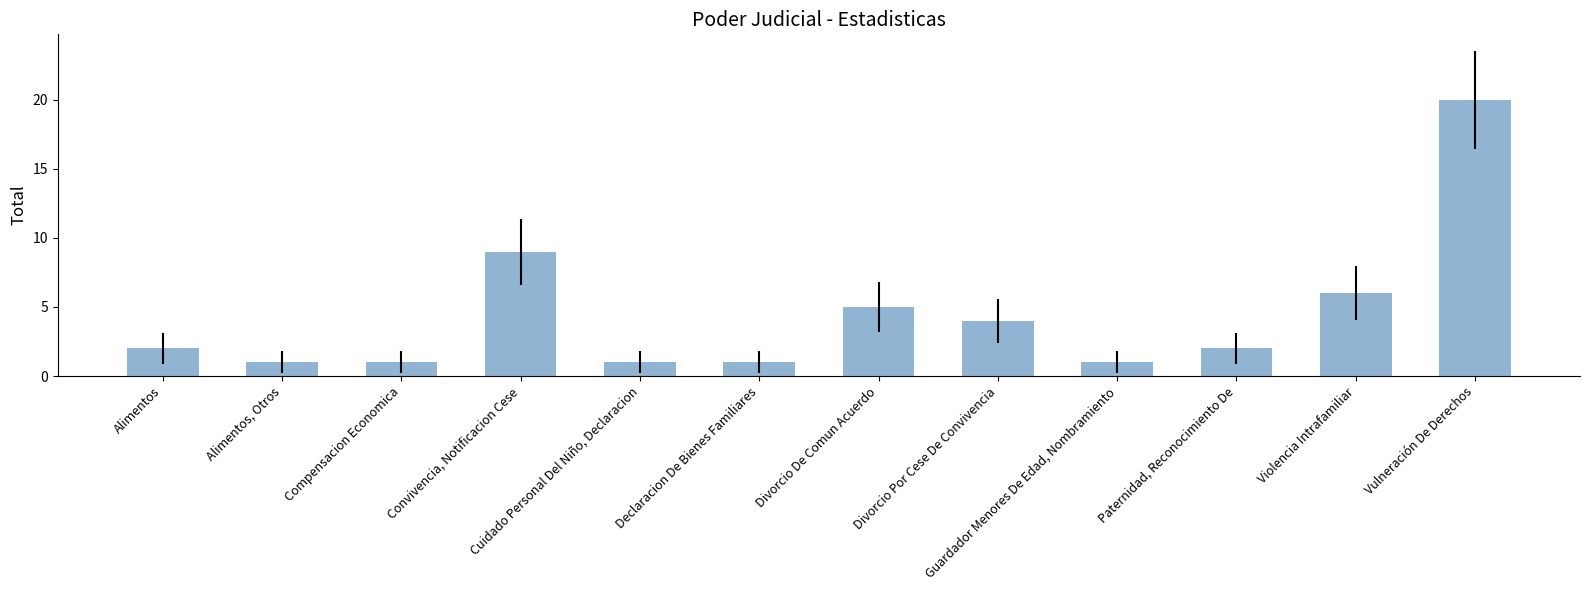

Is it true that the value at Vulneración De Derechos is 20?

True